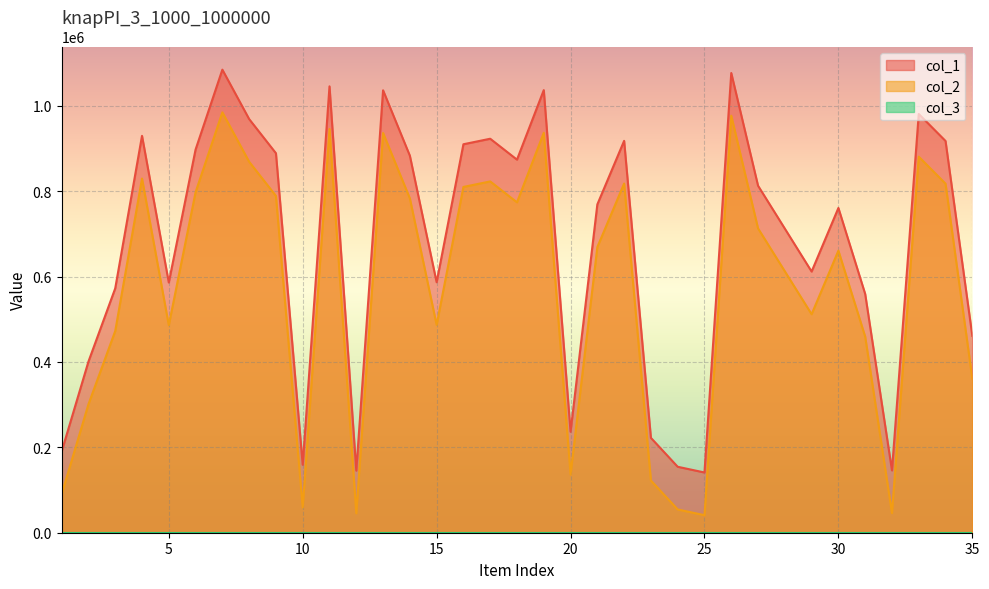

Reading left to right, extract all data points from this chart.

col_1: 1=190320	2=400937	3=572528	4=929864	5=586212	6=897763	7=1084921	8=969141	9=889118	10=159253	11=1045826	12=145459	13=1036552	14=883392	15=586826	16=910147	17=923074	18=874072	19=1036972	20=236511	21=769209	22=918136	23=222254	24=154516	25=141111	26=1077013	27=813000	28=712488	29=611898	30=760857	31=559425	32=146003	33=981044	34=917804	35=461091
col_2: 1=90320	2=300937	3=472528	4=829864	5=486212	6=797763	7=984921	8=869141	9=789118	10=59253	11=945826	12=45459	13=936552	14=783392	15=486826	16=810147	17=823074	18=774072	19=936972	20=136511	21=669209	22=818136	23=122254	24=54516	25=41111	26=977013	27=713000	28=612488	29=511898	30=660857	31=459425	32=46003	33=881044	34=817804	35=361091